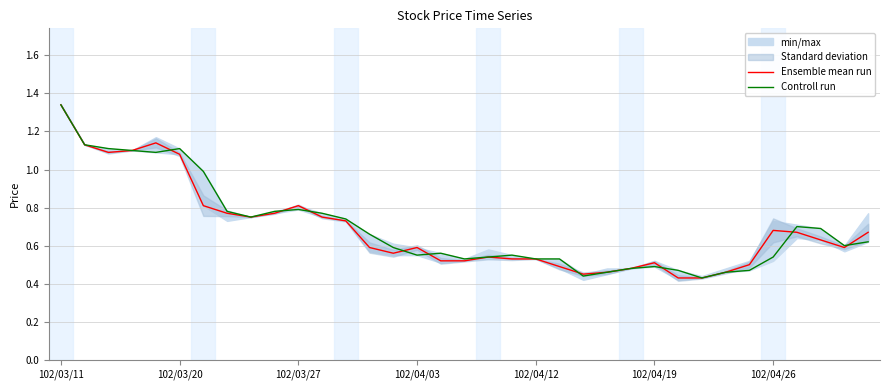

How many lines are shown in the chart?

2